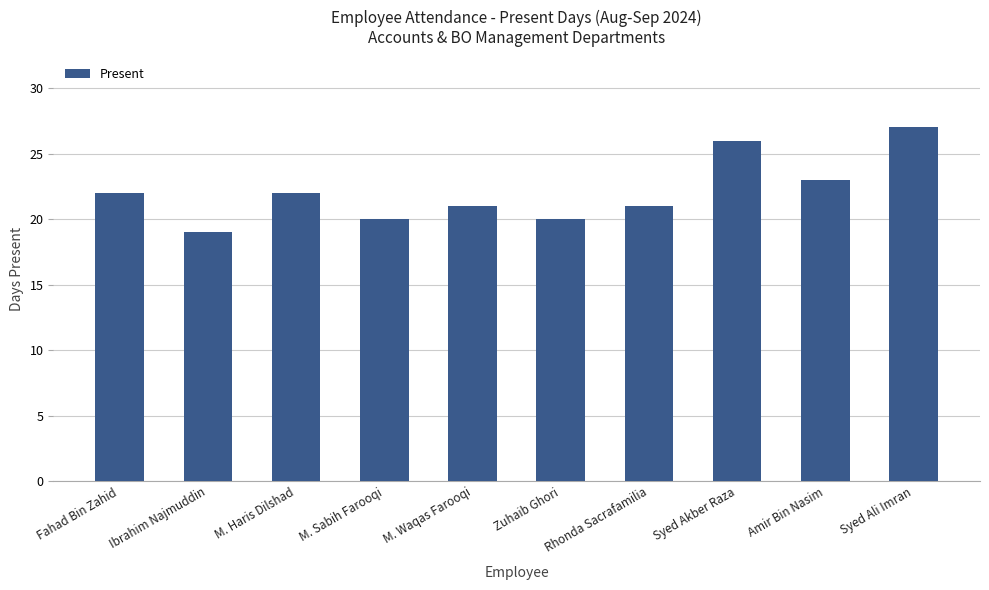

How many values are below 22?

5